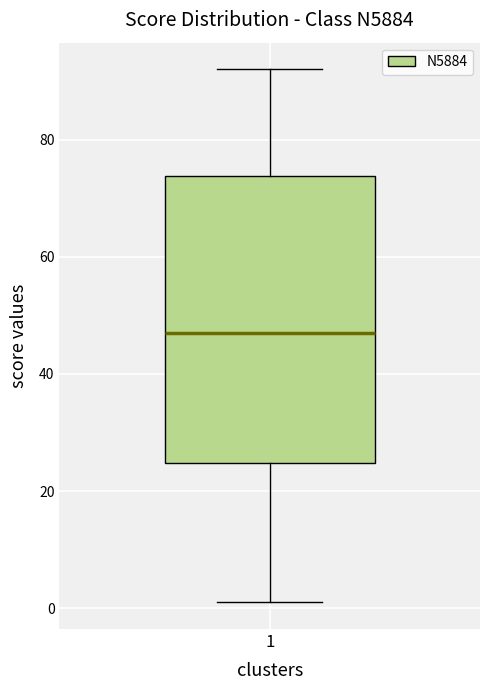

Where does the median line of the box at x = 1 sit on the y-axis? The values are not printed on the chart, so give them approximately, as read against the axis.

48